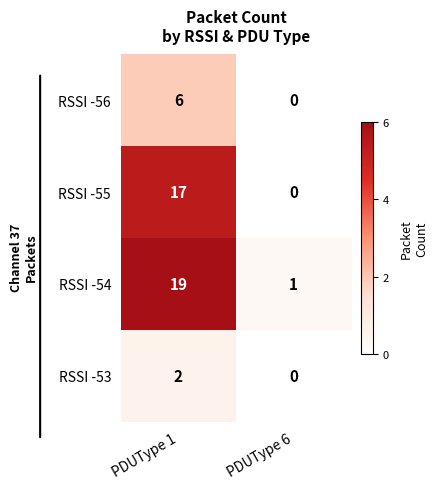

What is the difference between the maximum and minimum values in the RSSI -55 series?

17